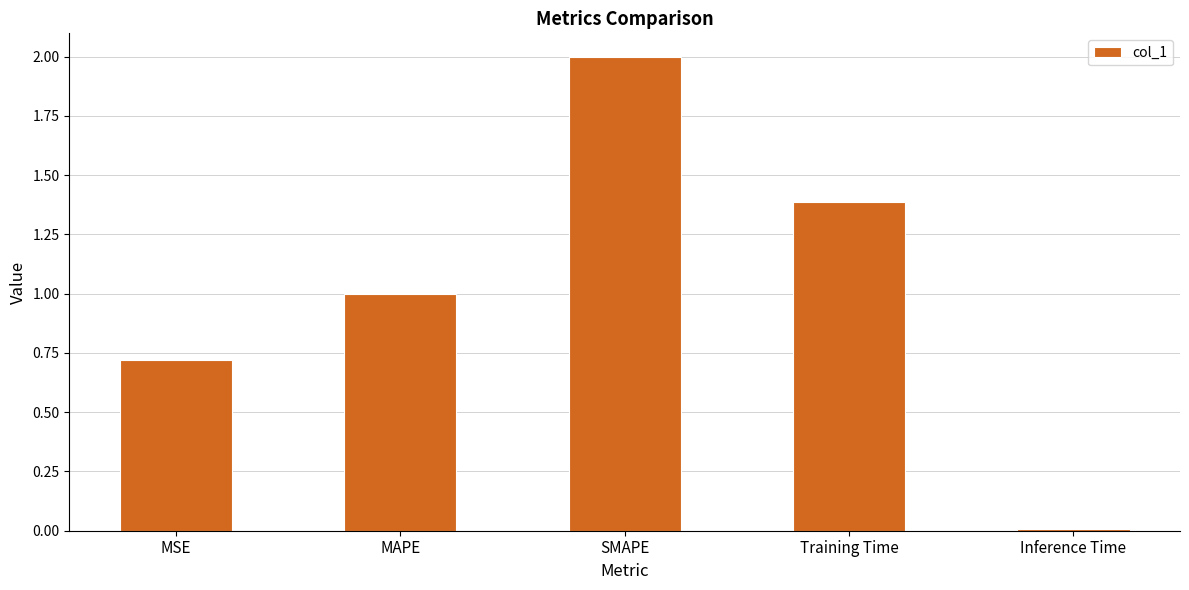

What is the difference between the values at MAPE and Training Time?

0.4